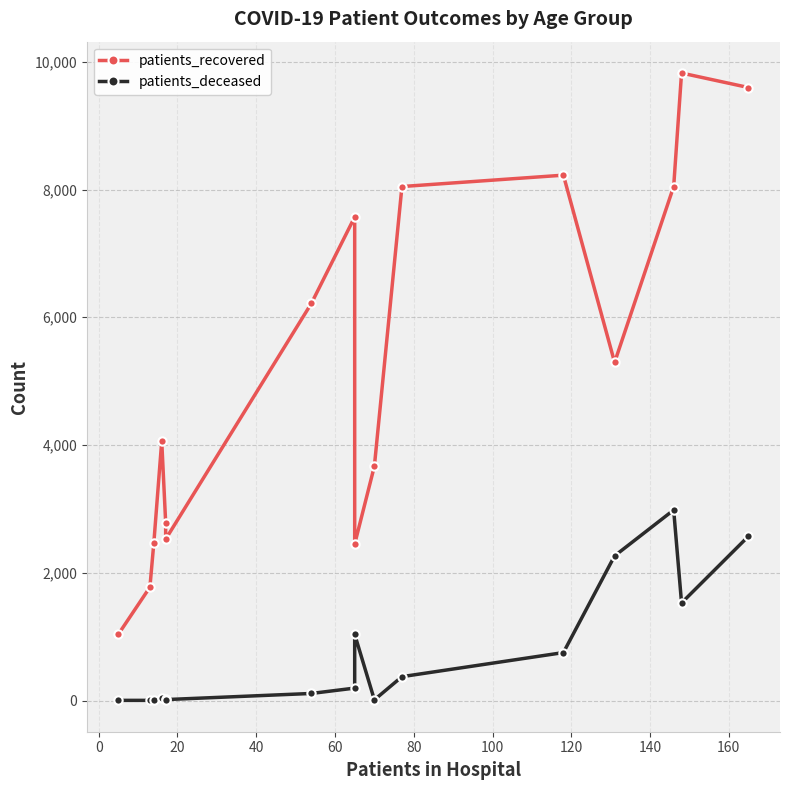

Does the chart display data point markers on the line(s)?

Yes